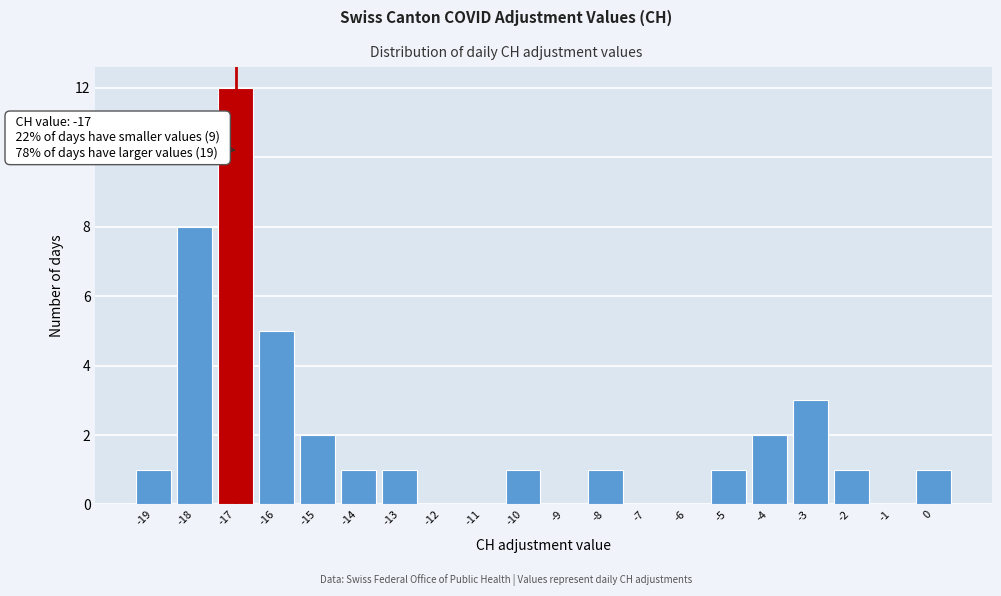

Over which range of the x-axis is the bar tallest?

-17.5 to -16.5